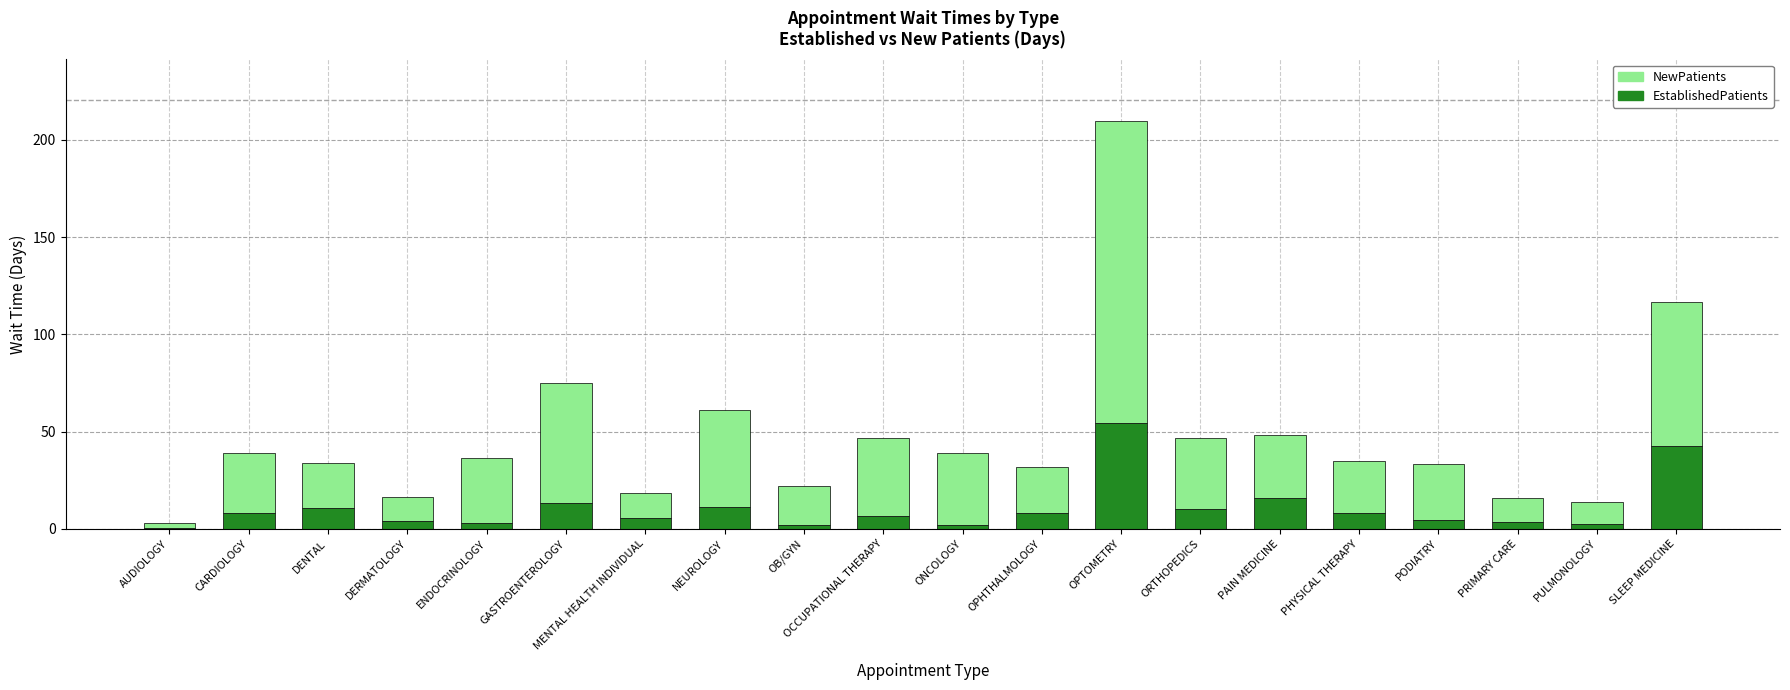

At which category is the sum across all series the highest?

OPTOMETRY